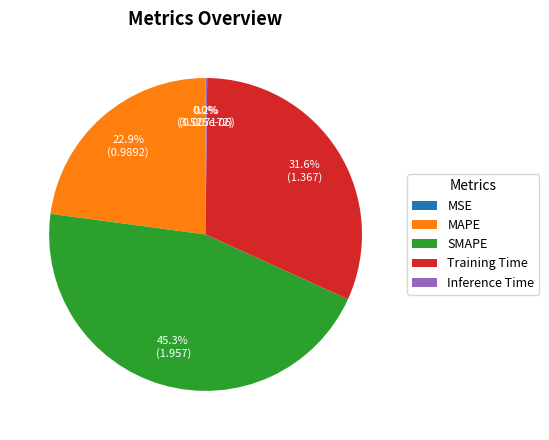

Is there a majority slice in this chart?

No